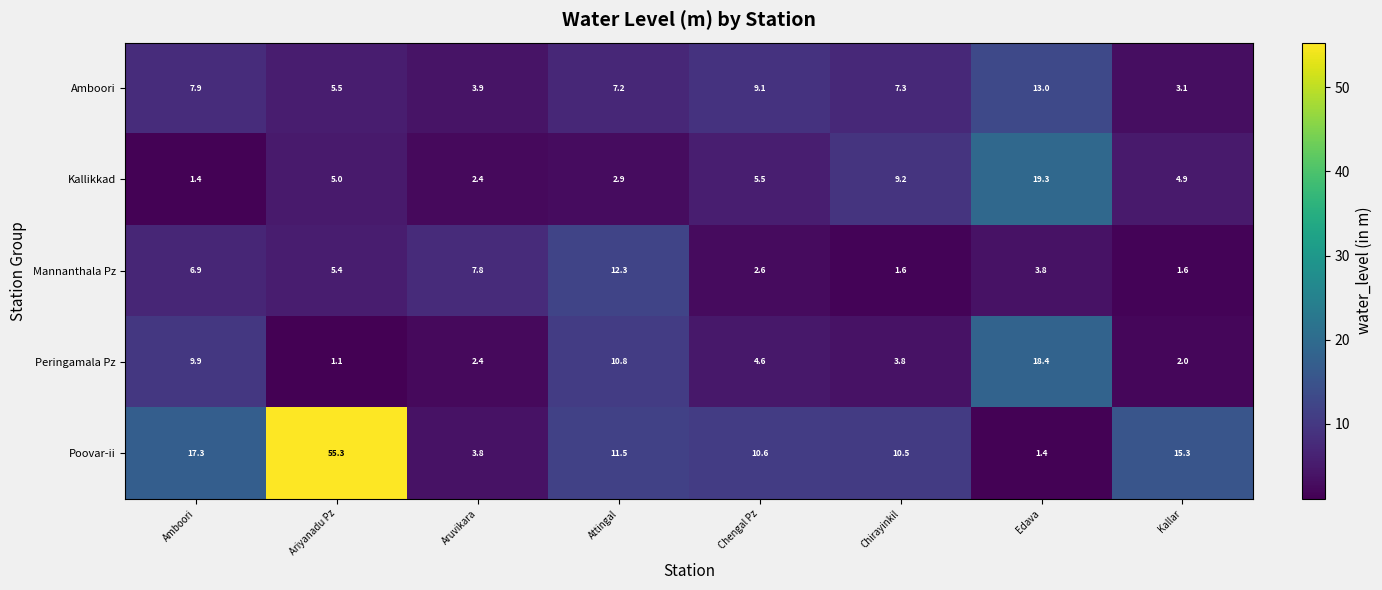

At how many categories does at least one series exceed 8?

7